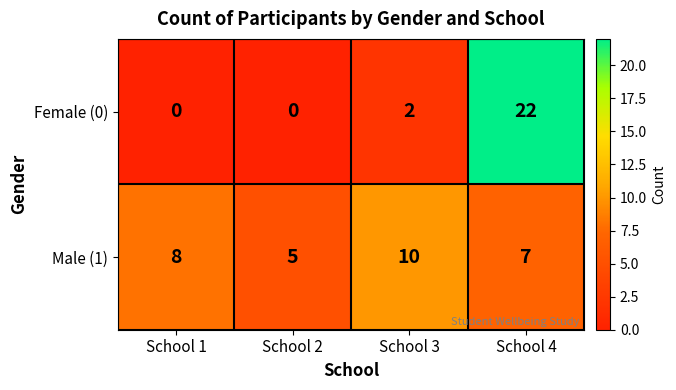

At which label is Male (1) closest to 7?

School 4